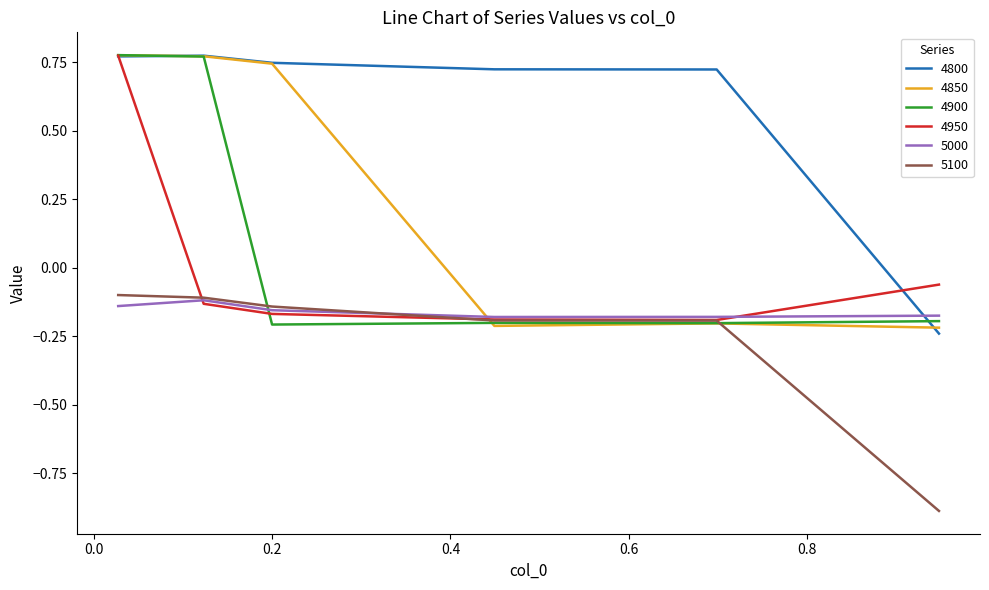

Is this an area chart (filled region under the line)?

No